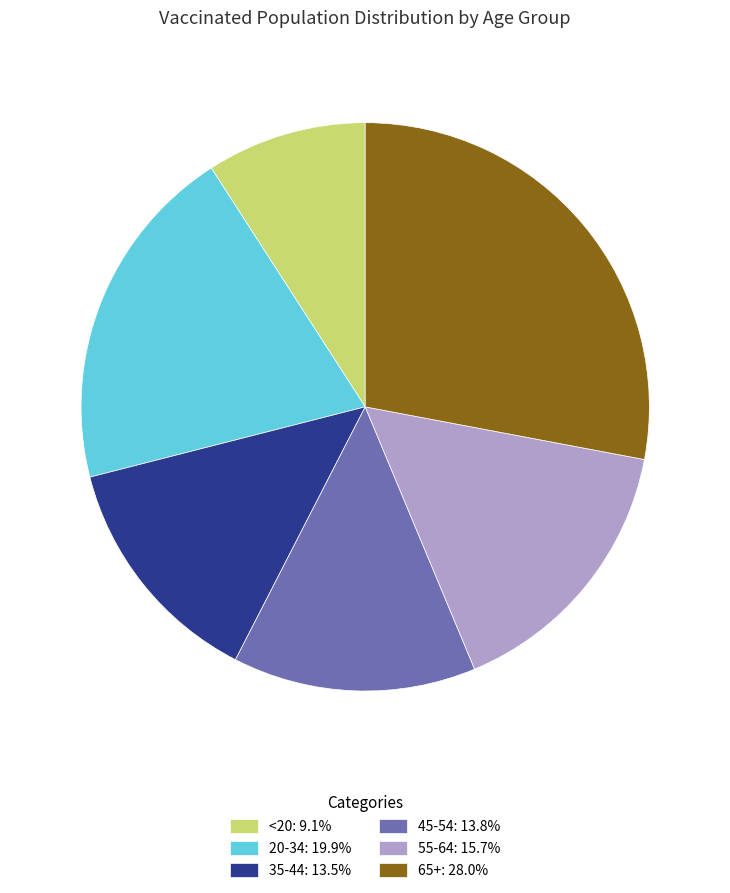

Combined, do 55-64: 15.7% and 35-44: 13.5% account for over 50%?

No